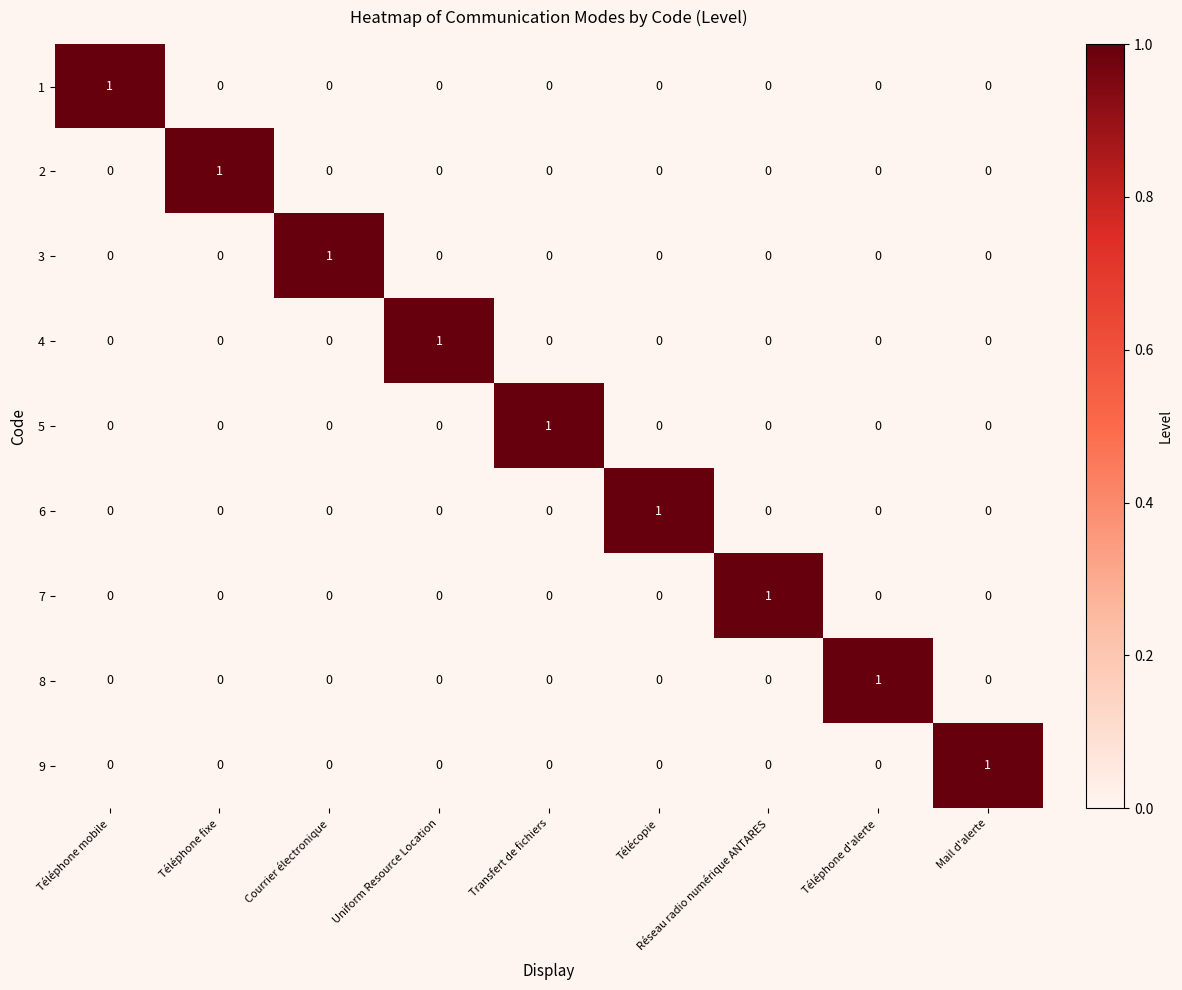

Count the number of data series in this chart.

9